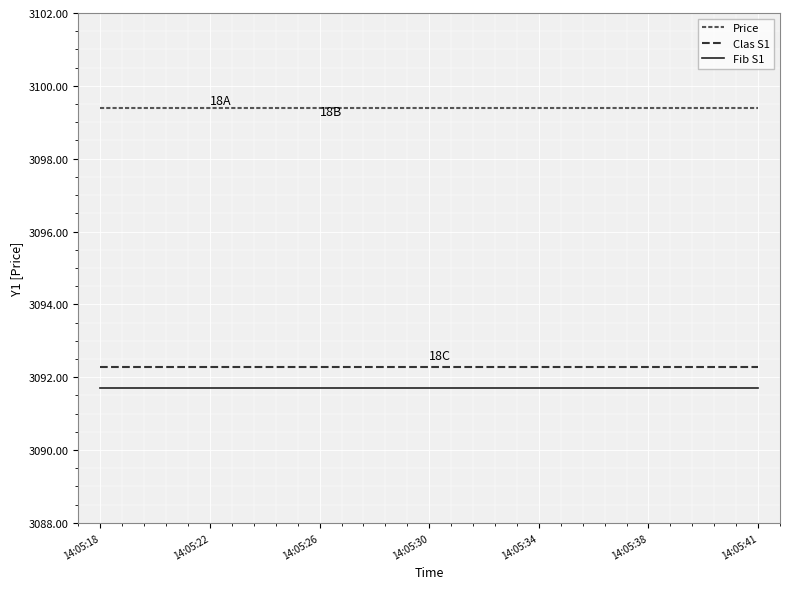

Rank the series by their maximum value, from highest to lowest.

Price, Clas S1, Fib S1